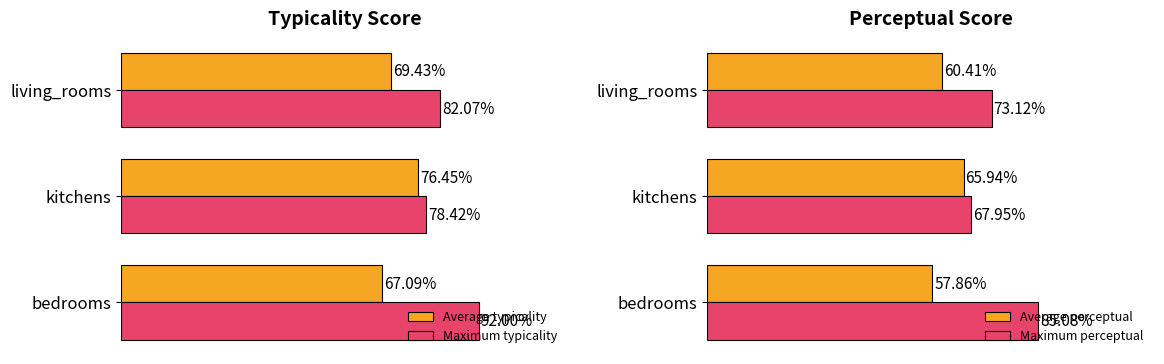

Are the bars horizontal?

Yes